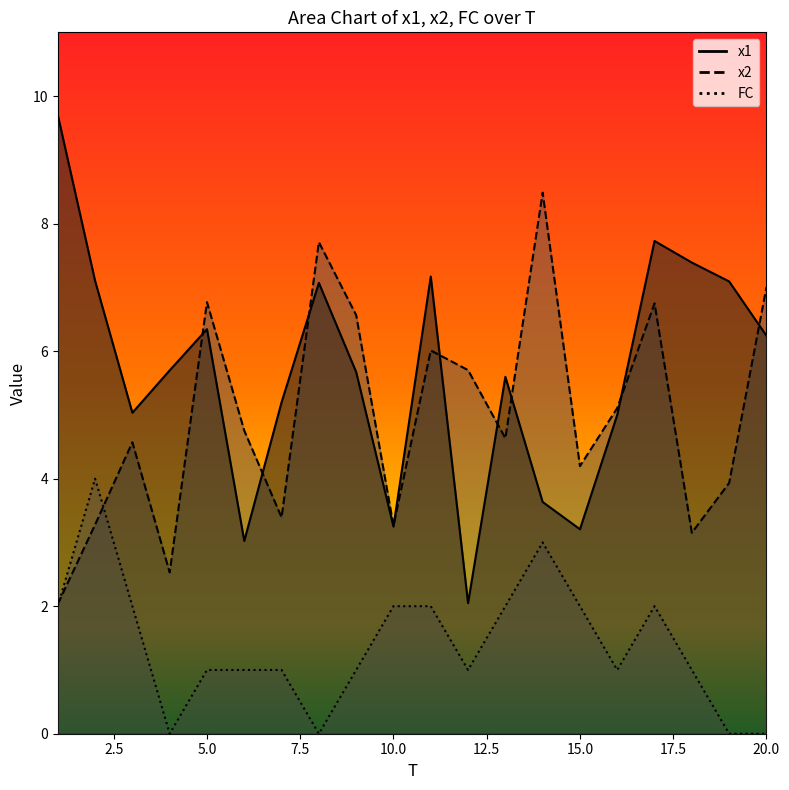

What is the sum of the x2 values at 16 and 17?

11.9